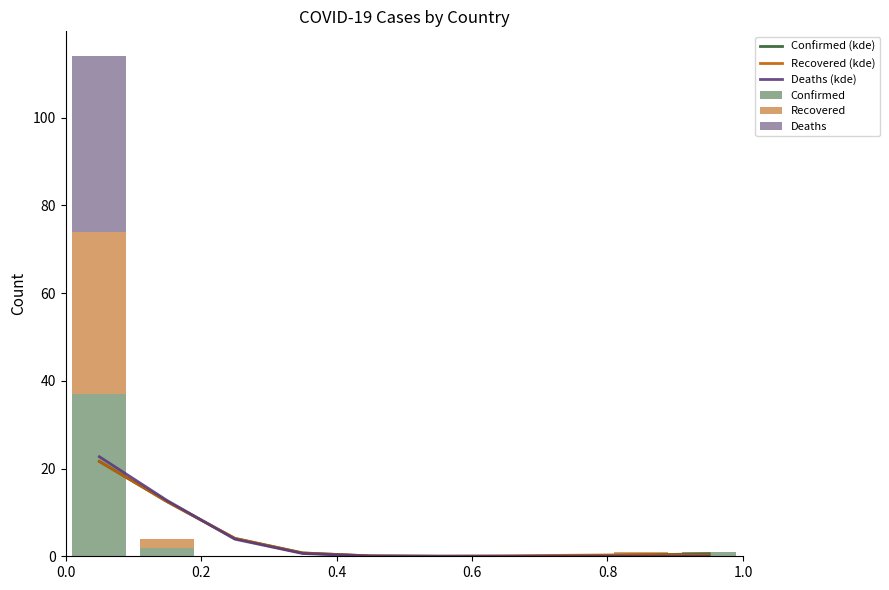

What is the value of the Recovered (kde) bar at the 10th from the left?

0.3